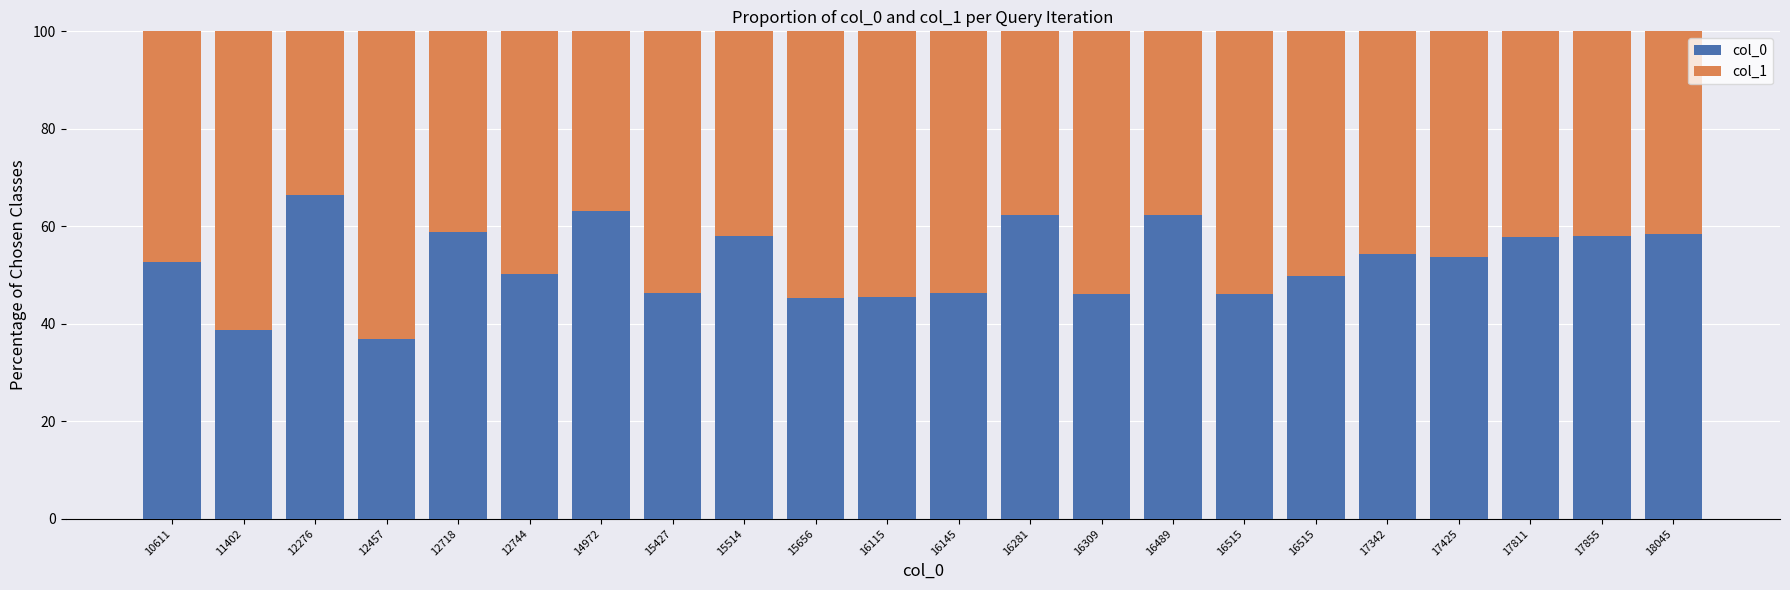

Where is col_1 nearest to the value 48?

10611